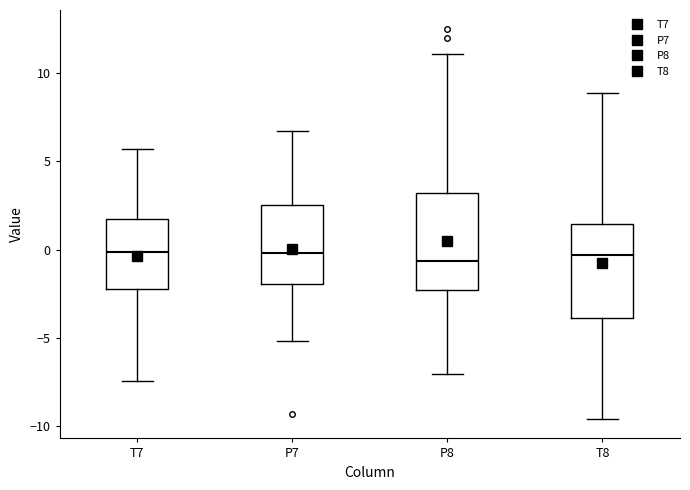

Where does the lower whisker of the box for T7 end on the y-axis? The values are not printed on the chart, so give them approximately, as read against the axis.

-7.5